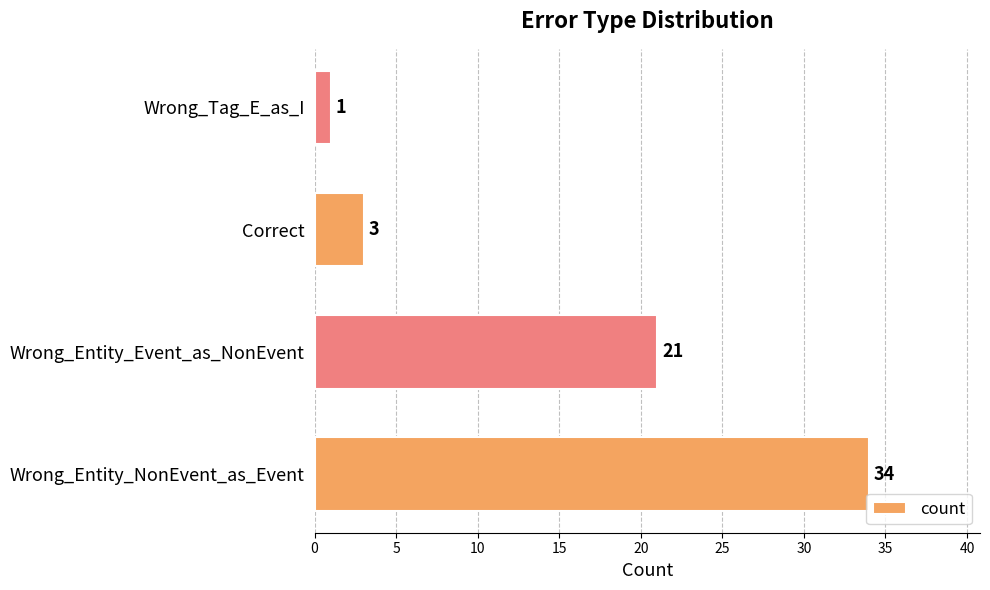

Which label corresponds to the smallest value in the chart?

Wrong_Tag_E_as_I